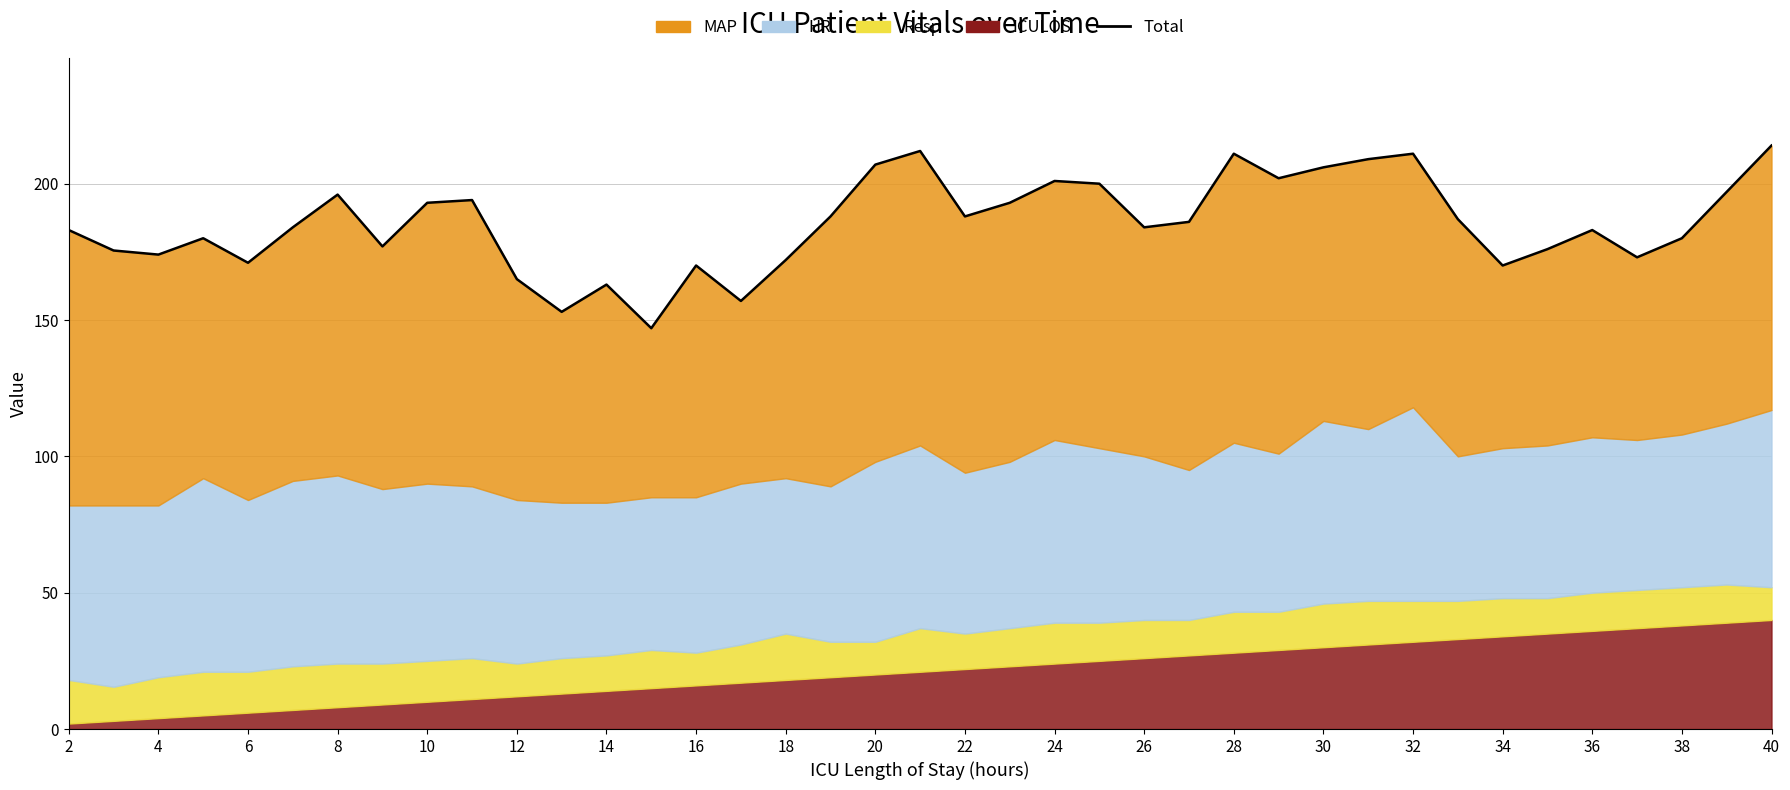

What is the value of the 8th point from the left?

177.0